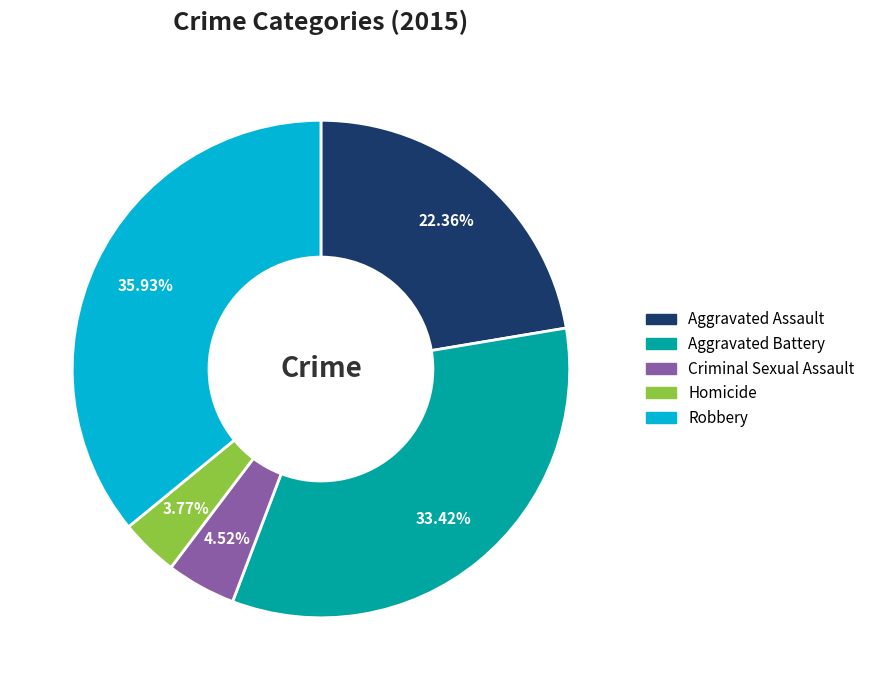

Is Aggravated Battery the majority of the pie?

No